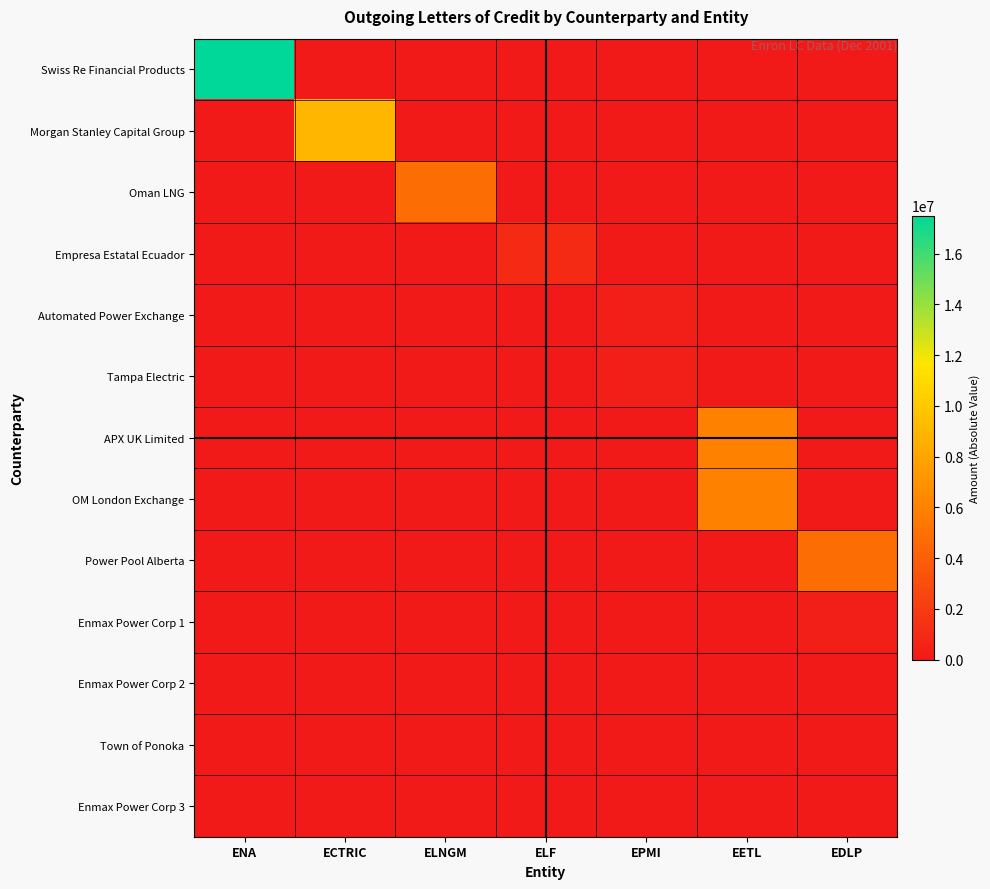

Rank the series by their maximum value, from highest to lowest.

Swiss Re Financial Products, Morgan Stanley Capital Group, APX UK Limited, OM London Exchange, Oman LNG, Power Pool Alberta, Empresa Estatal Ecuador, Enmax Power Corp 1, Automated Power Exchange, Tampa Electric, Enmax Power Corp 2, Town of Ponoka, Enmax Power Corp 3